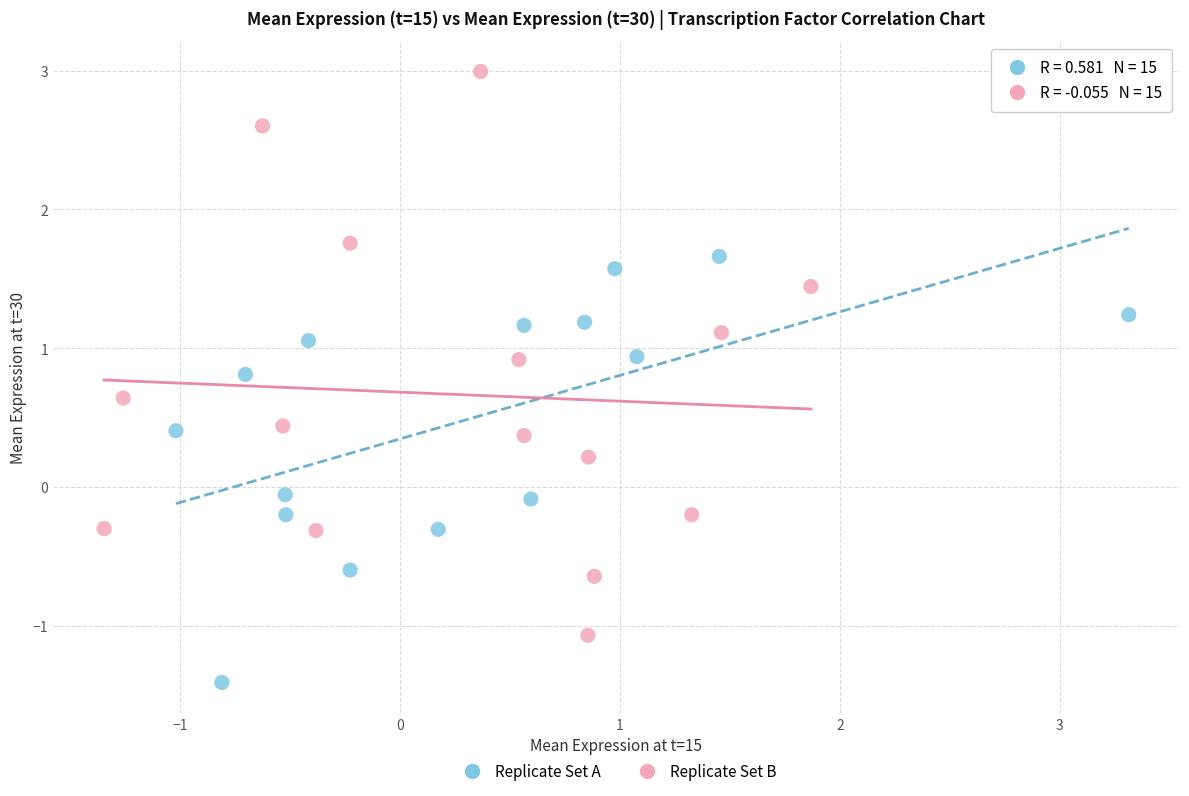

Which series reaches the minimum Y coordinate?

Replicate Set A